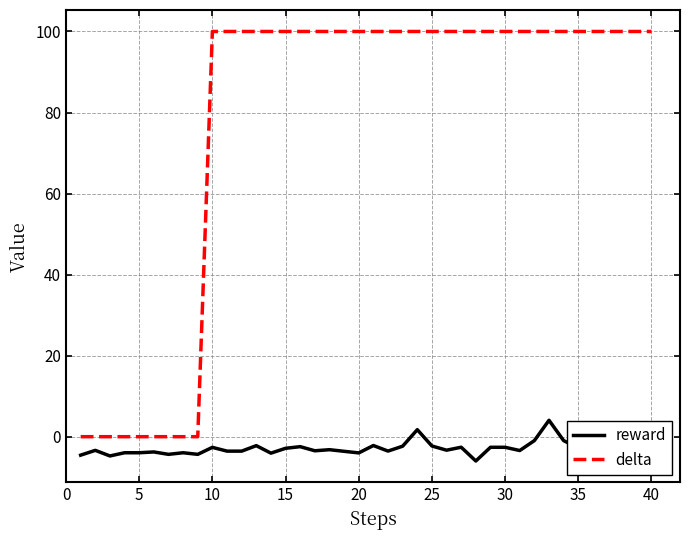

What are all the series names shown in the legend?

reward, delta